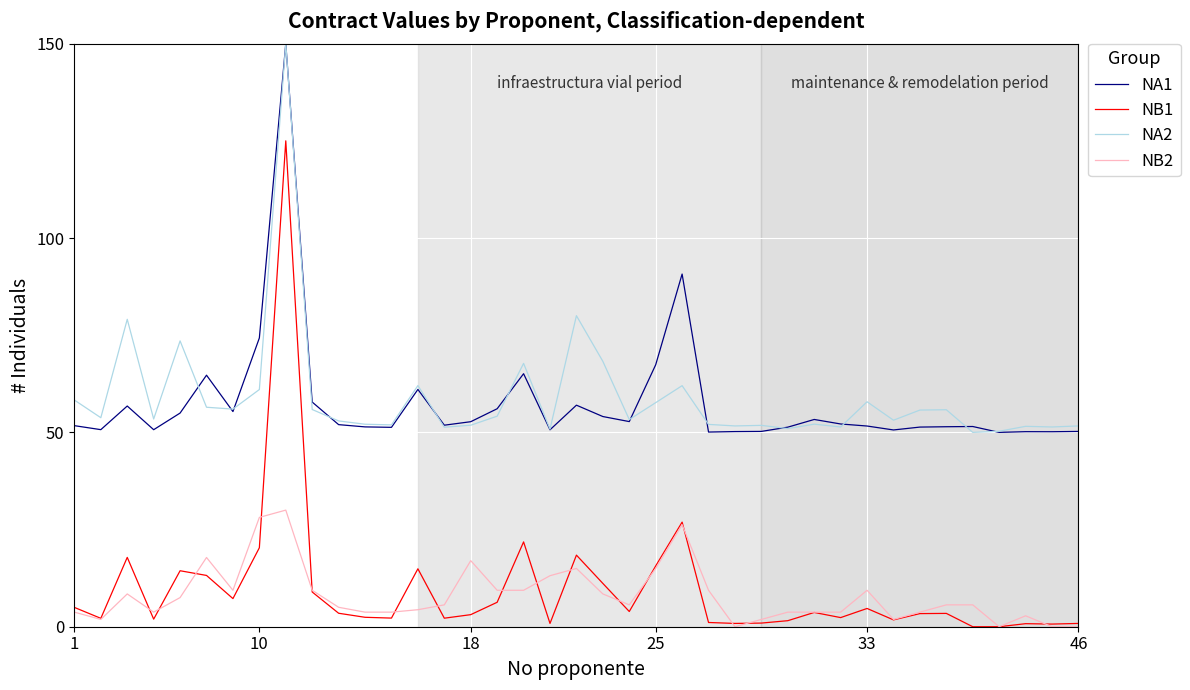

True or false: NA1 and NB1 cross at least once.

False